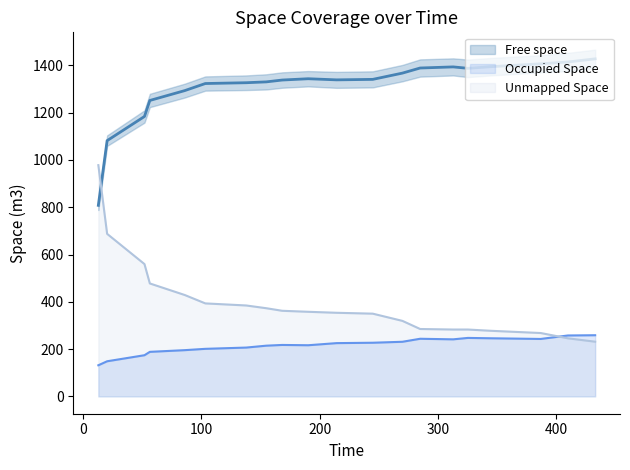

How many distinct data groups are displayed?

3